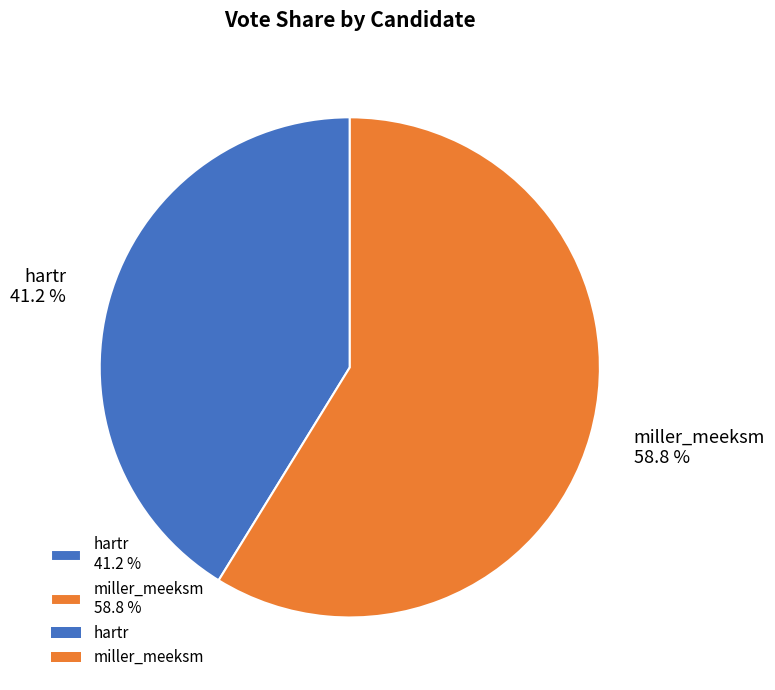

Which slice represents more than half of the pie?

miller_meeksm